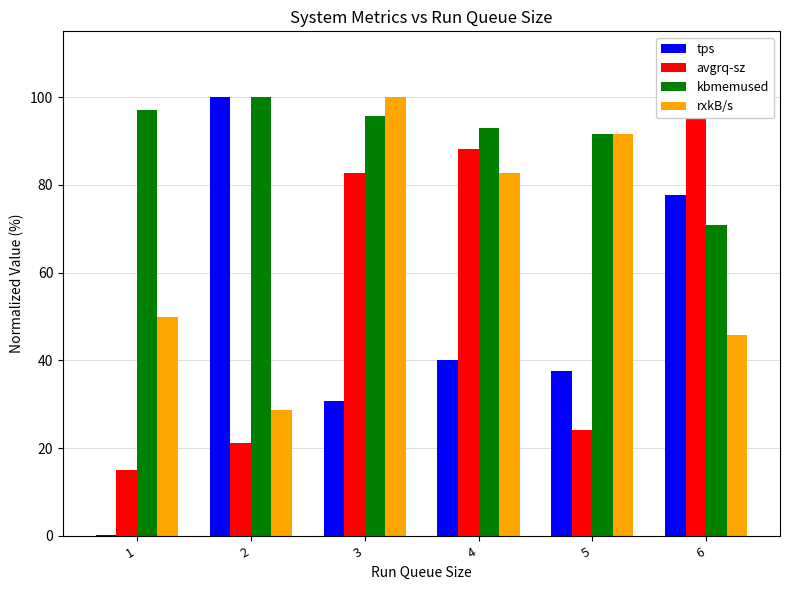

At which label does avgrq-sz first exceed 82?

3